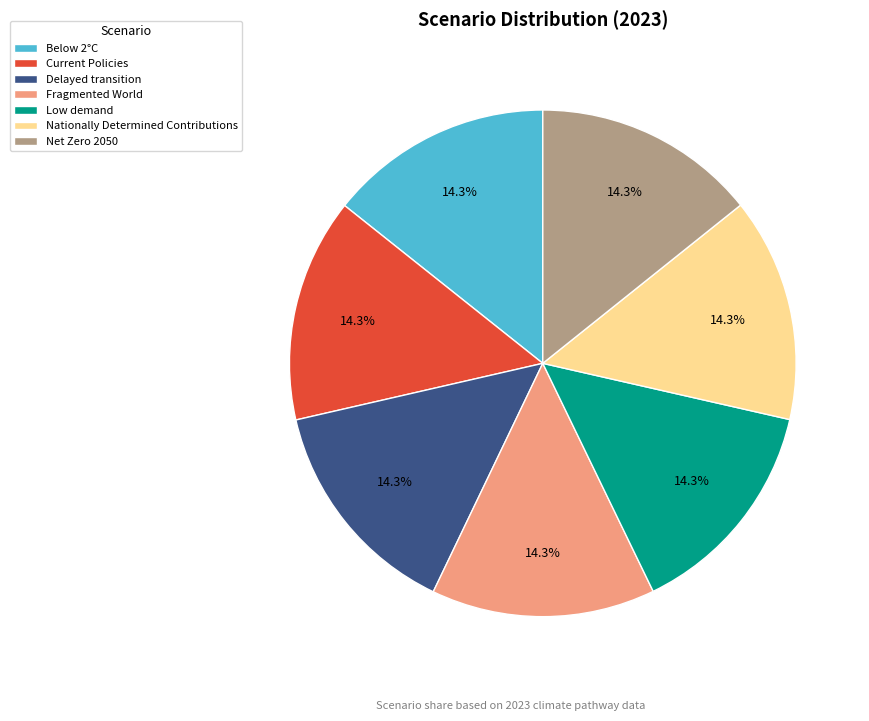

Do Net Zero 2050 and Delayed transition together represent more than half of the pie?

No